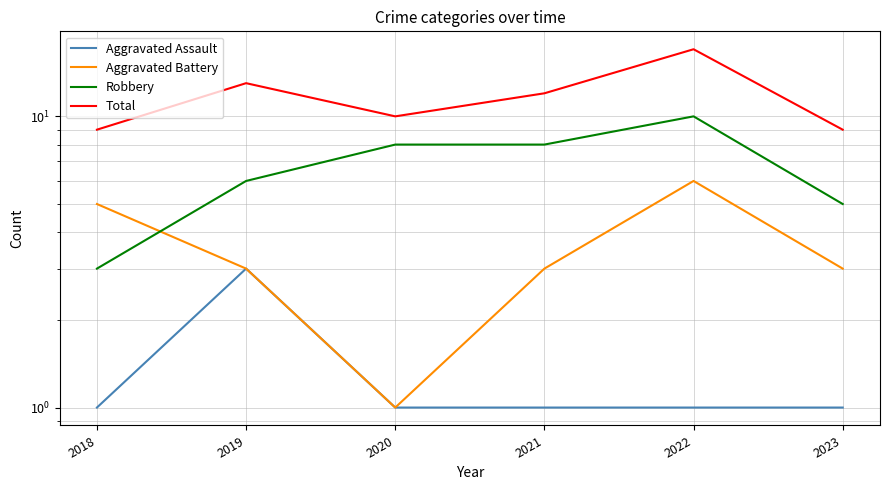

At which label does Robbery reach its peak?

2022